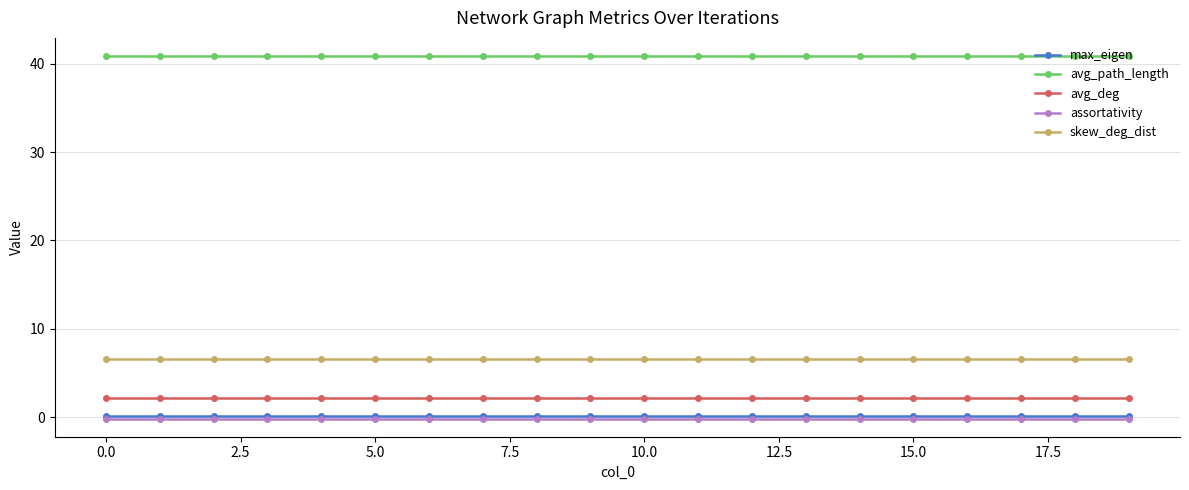

True or false: skew_deg_dist and avg_path_length intersect in this chart.

False